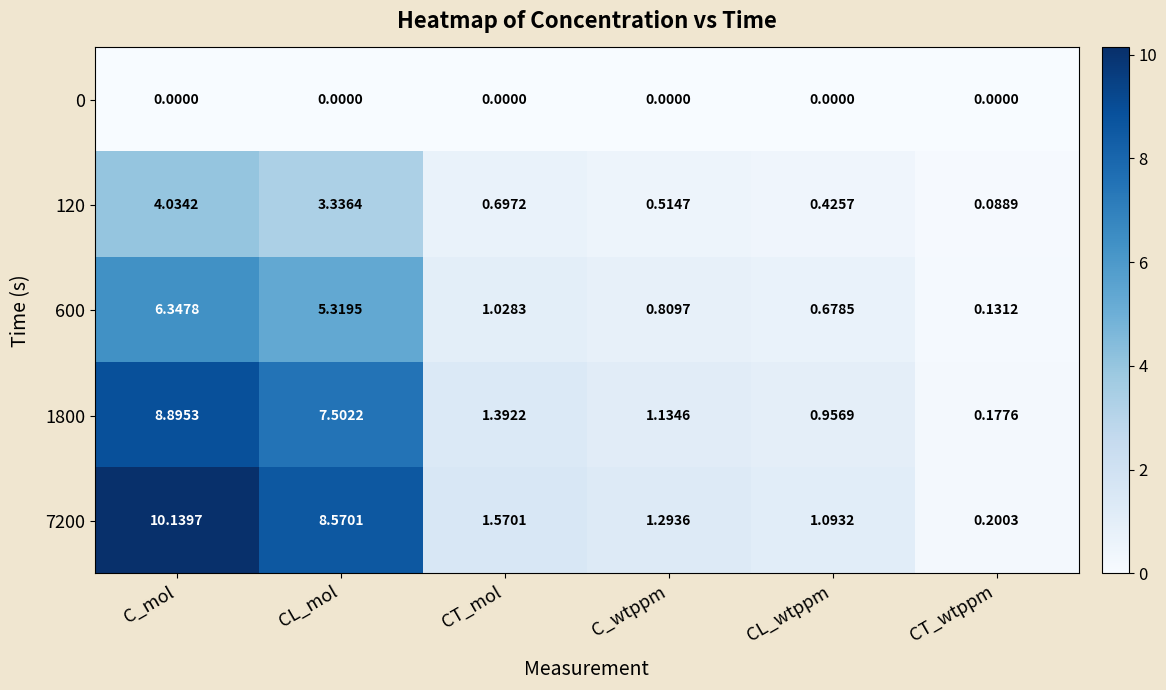

Which series has the widest spread of values?

7200